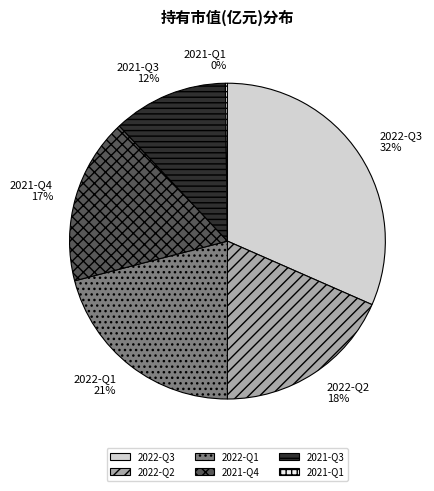

The 2022-Q1 slice represents 21% of the pie. True or false?

True